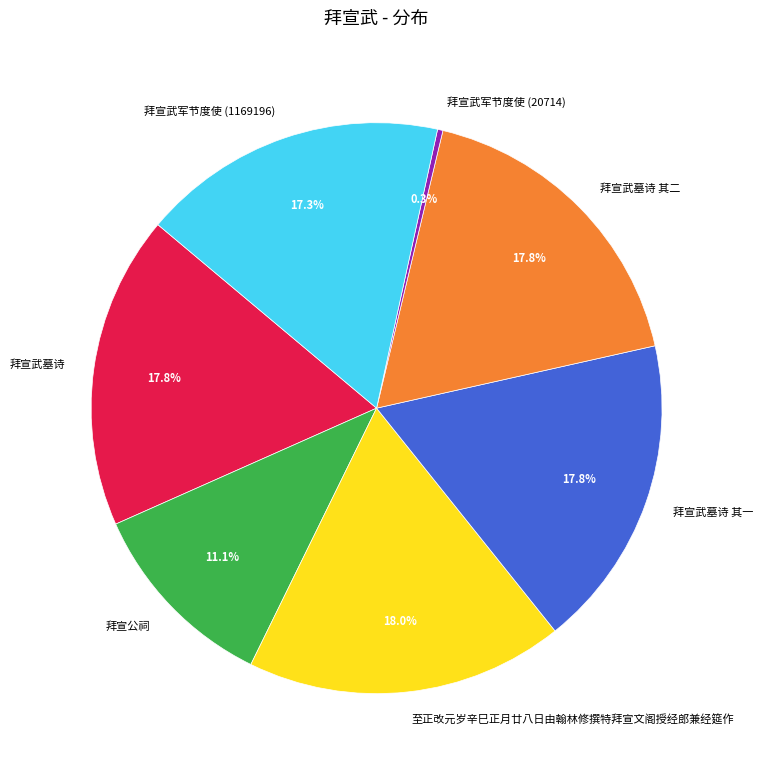

Does any single category account for the majority?

No